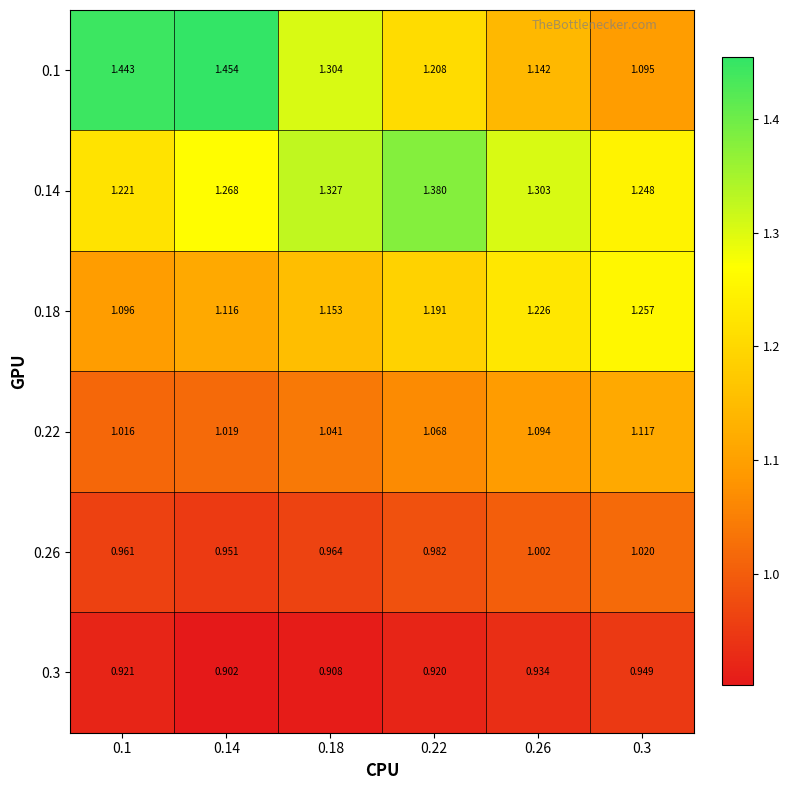

List the series in order of their peak value, lowest first.

0.3, 0.26, 0.22, 0.18, 0.14, 0.1